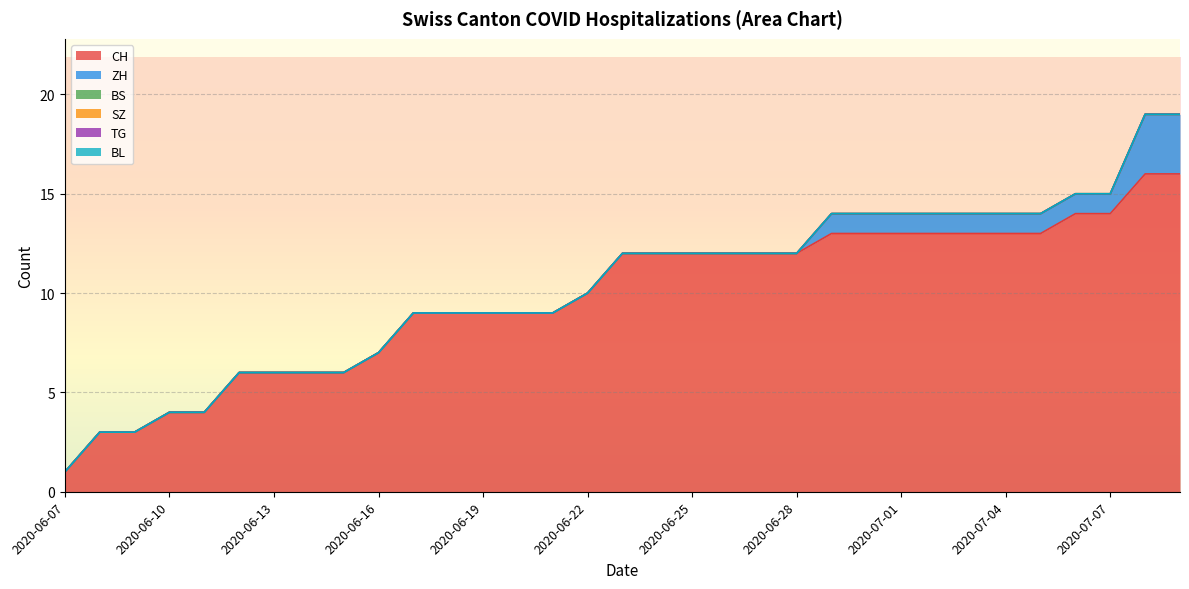

What position from the left is 2020-06-12?

6